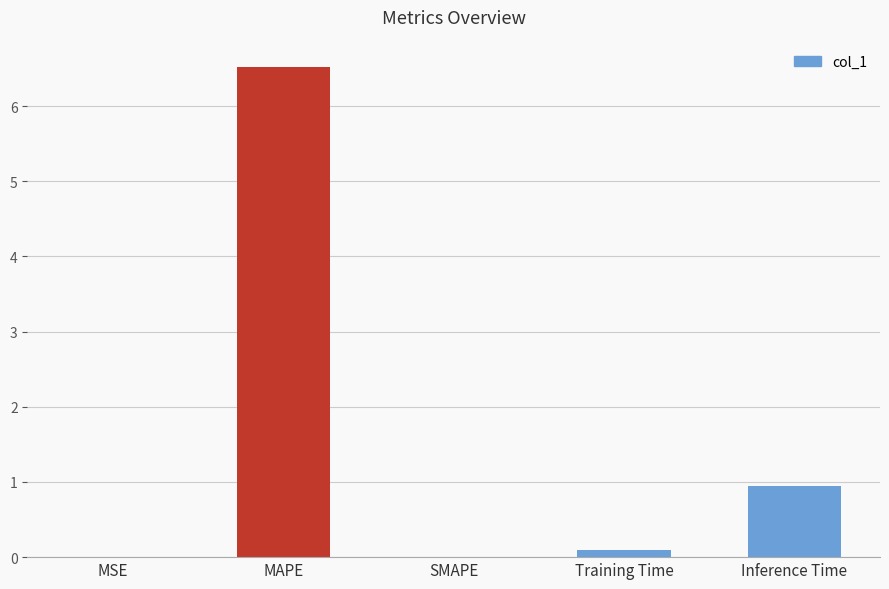

Between MAPE and Training Time, which is larger?

MAPE